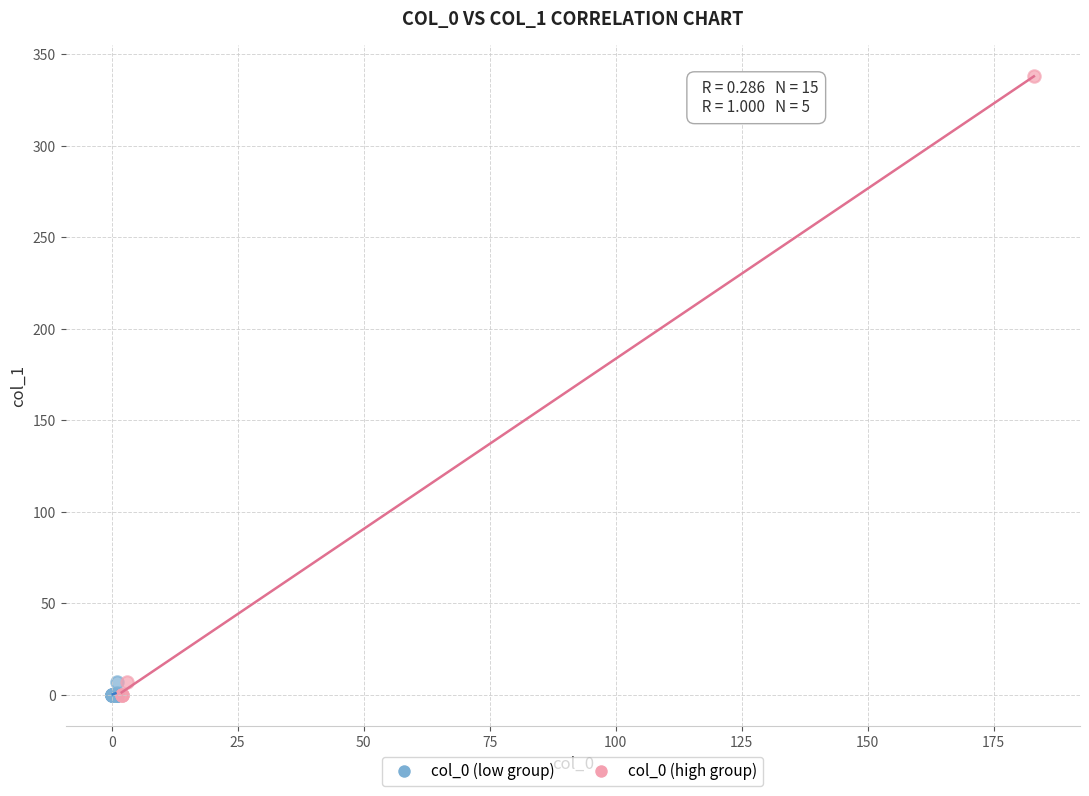

Which series contains the highest Y value?

col_0 (high group)